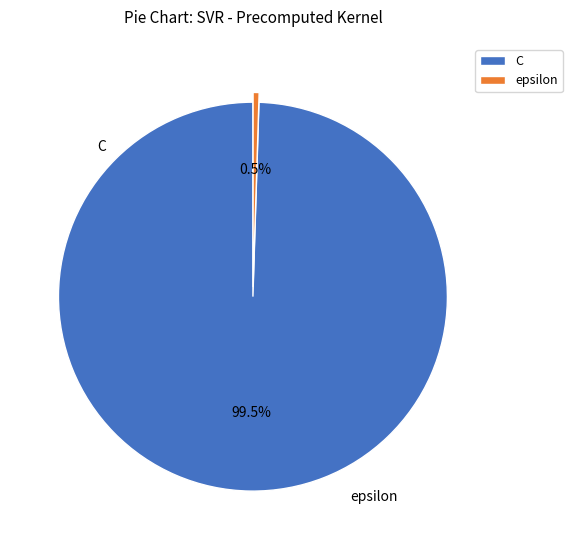

Which category accounts for the majority?

C